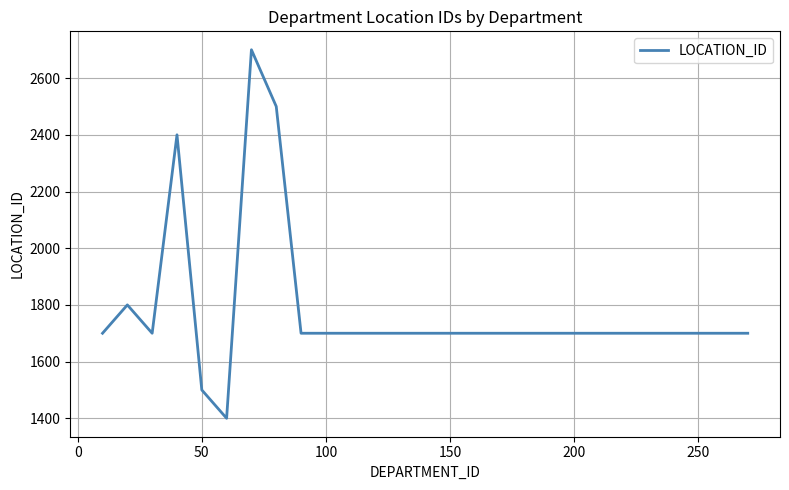

What is the greatest value displayed?

2700